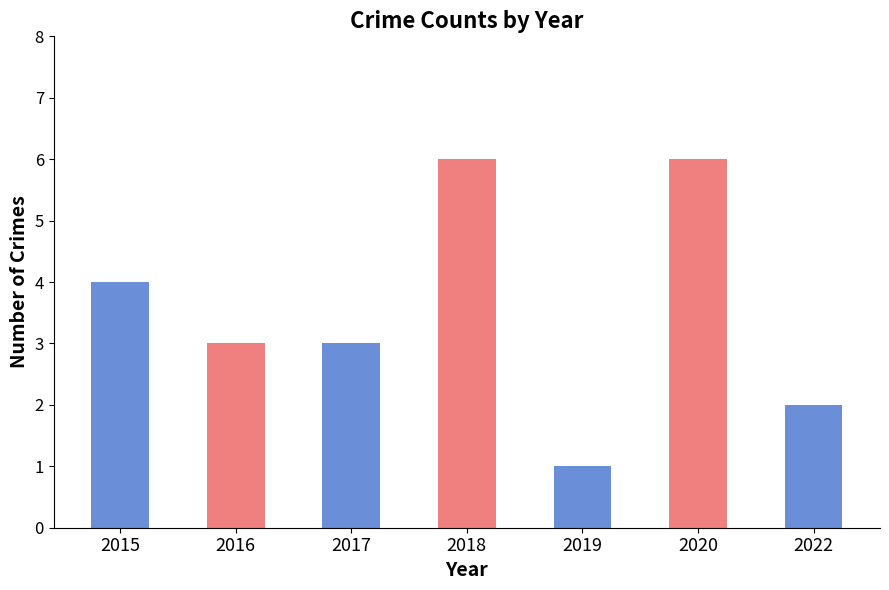

True or false: the data shows 2 at 2022.

True